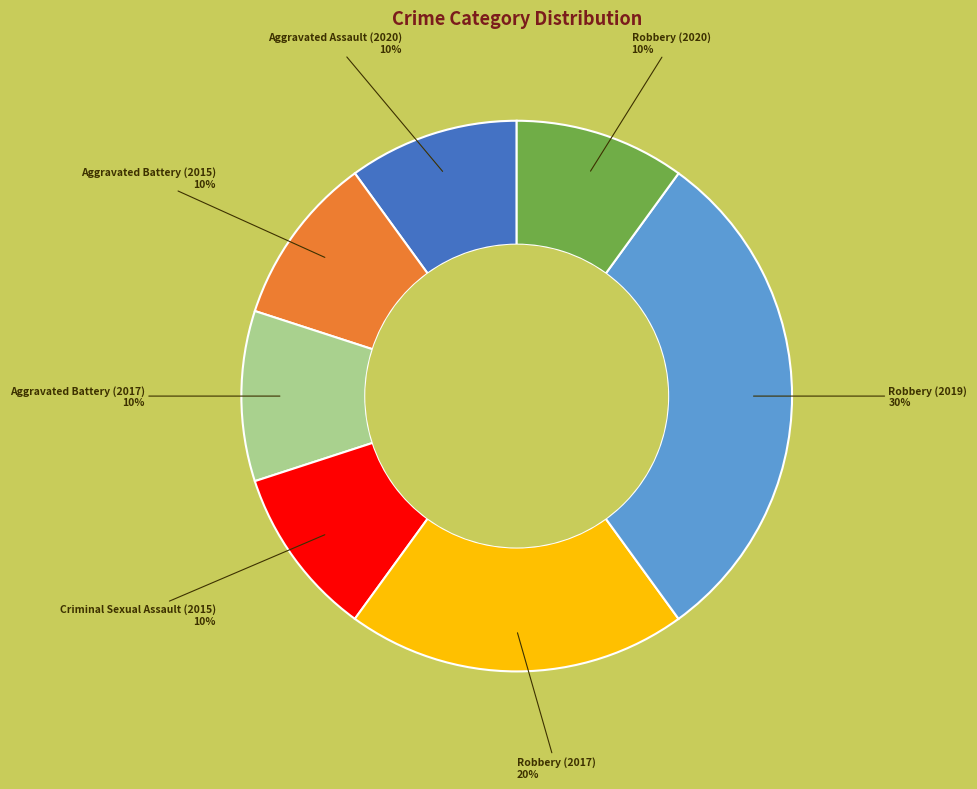

Is it true that Aggravated Battery (2015) is 24% of the pie?

False